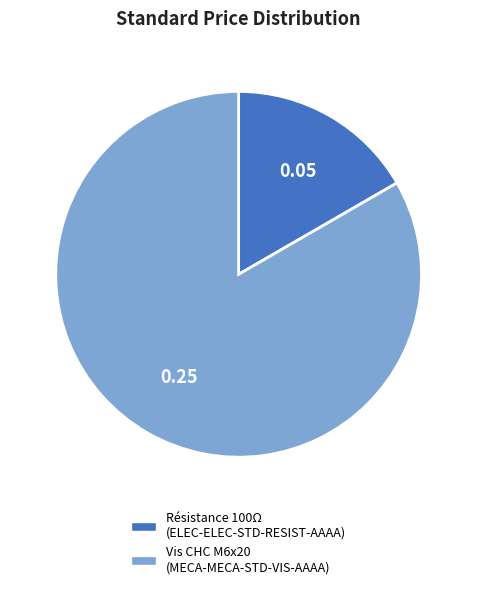

Does any single category account for the majority?

Yes